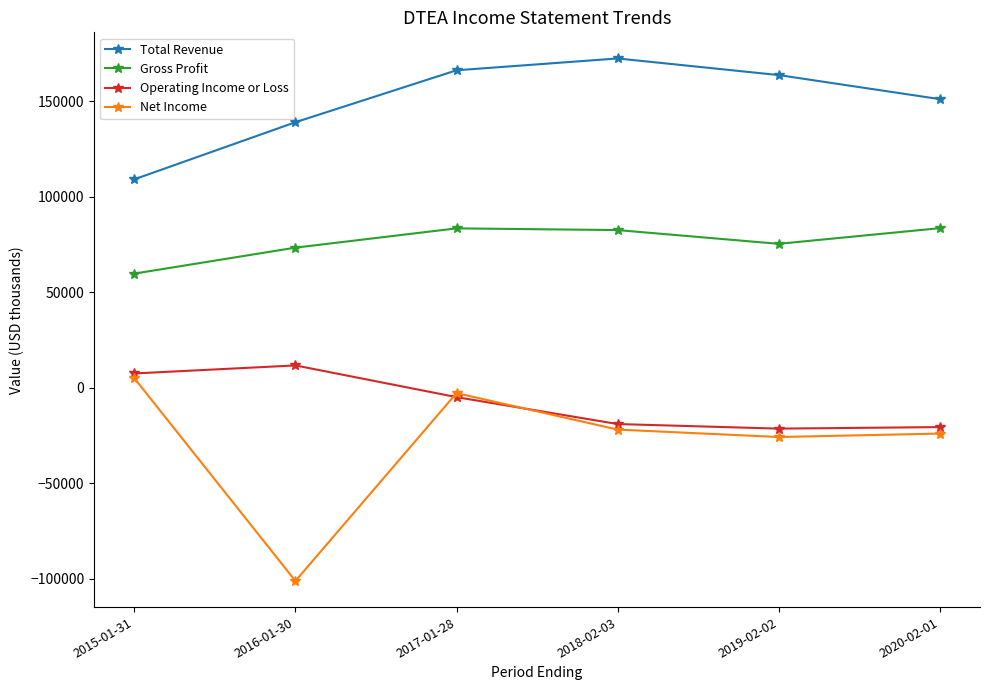

What is the label of the 5th point from the right?

2016-01-30